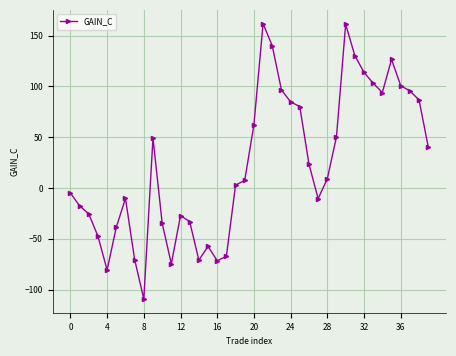

True or false: there are more than 0 points higher than both neighbors.

True